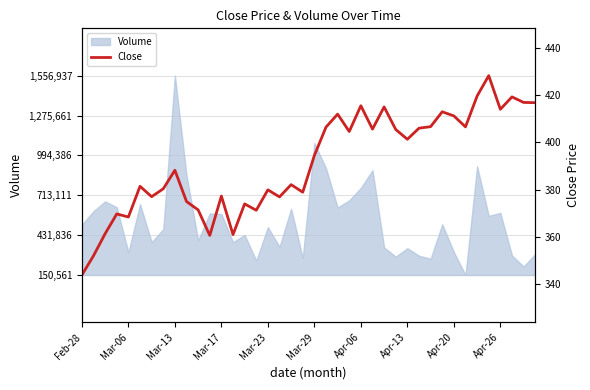

How many lines are shown in the chart?

1